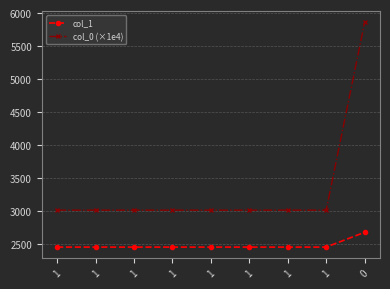

Count the number of data series in this chart.

2